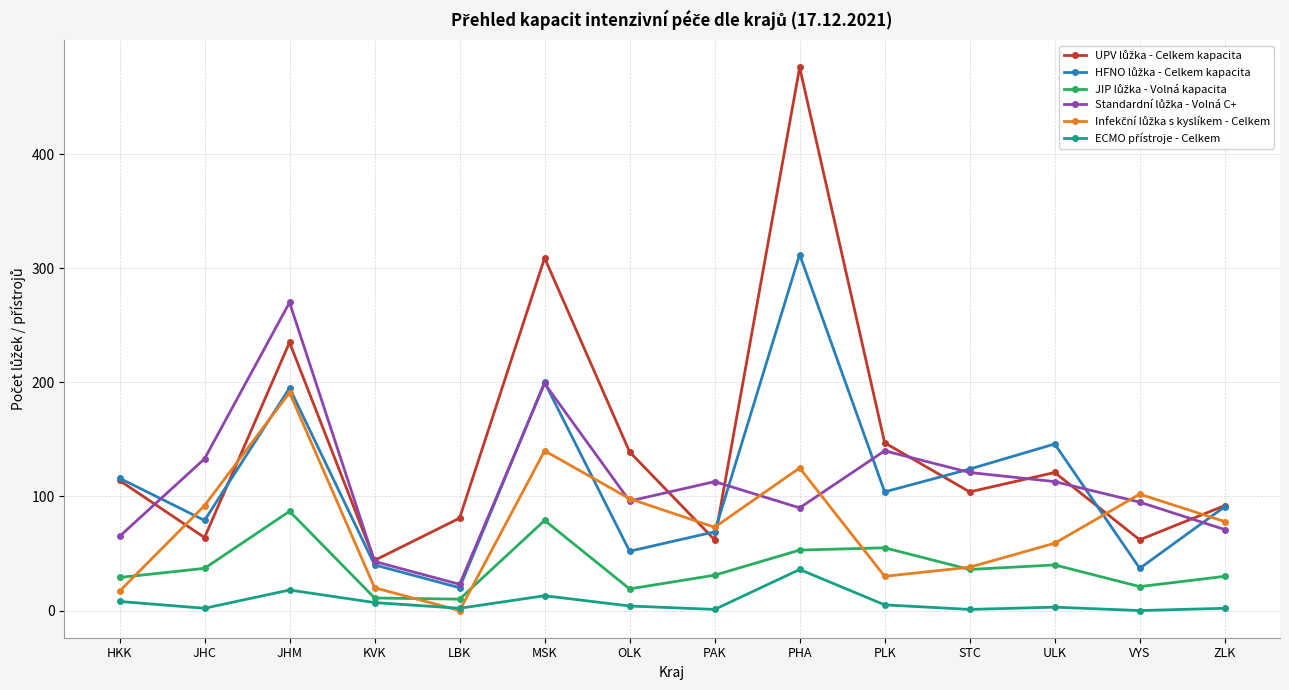

Which category has the highest value across all series?

PHA